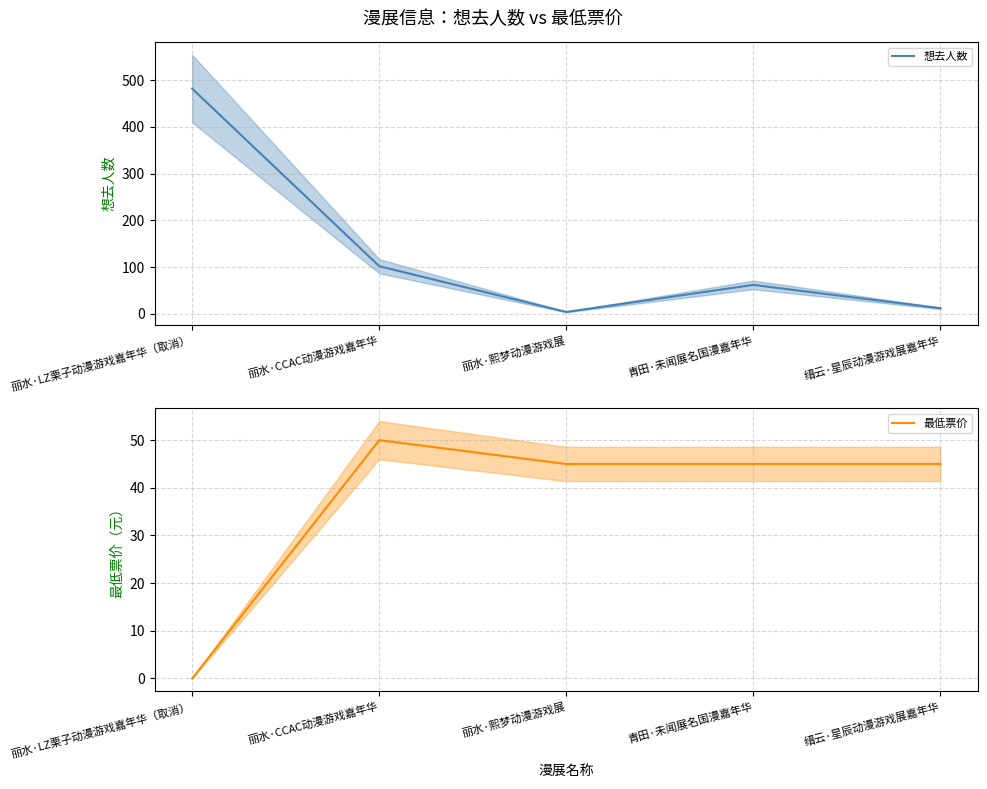

How many intersections are there between 最低票价 and 想去人数?

3